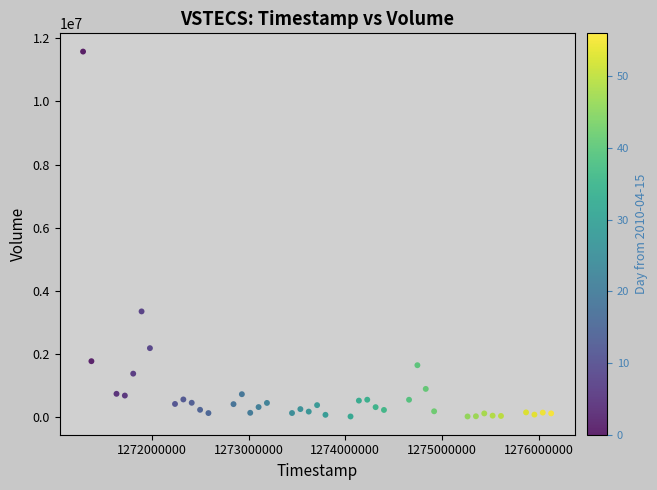

What Y value in the scatter plot is closest to 5801847?

3350848